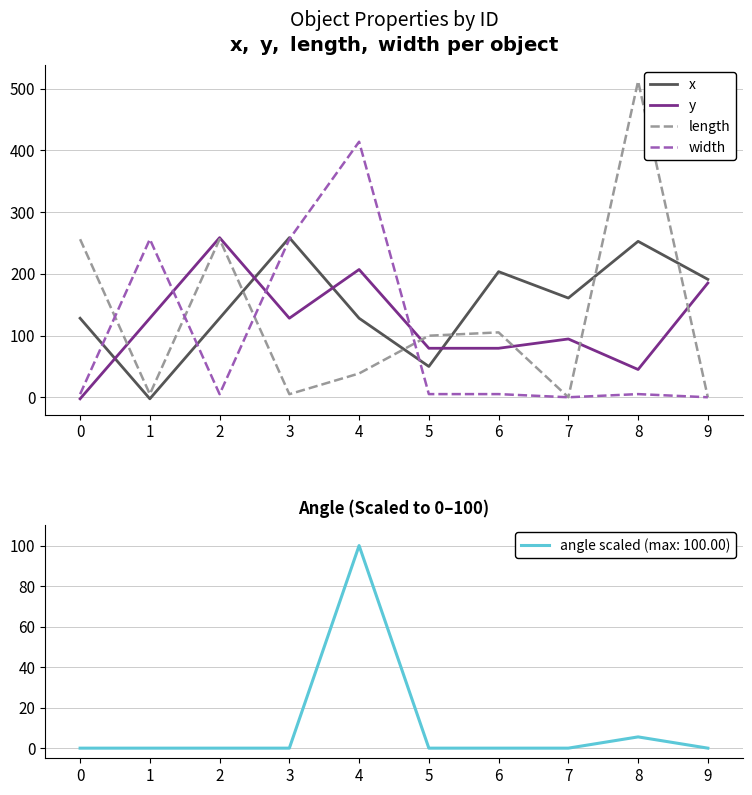

What is the highest value of the x series?

258.5